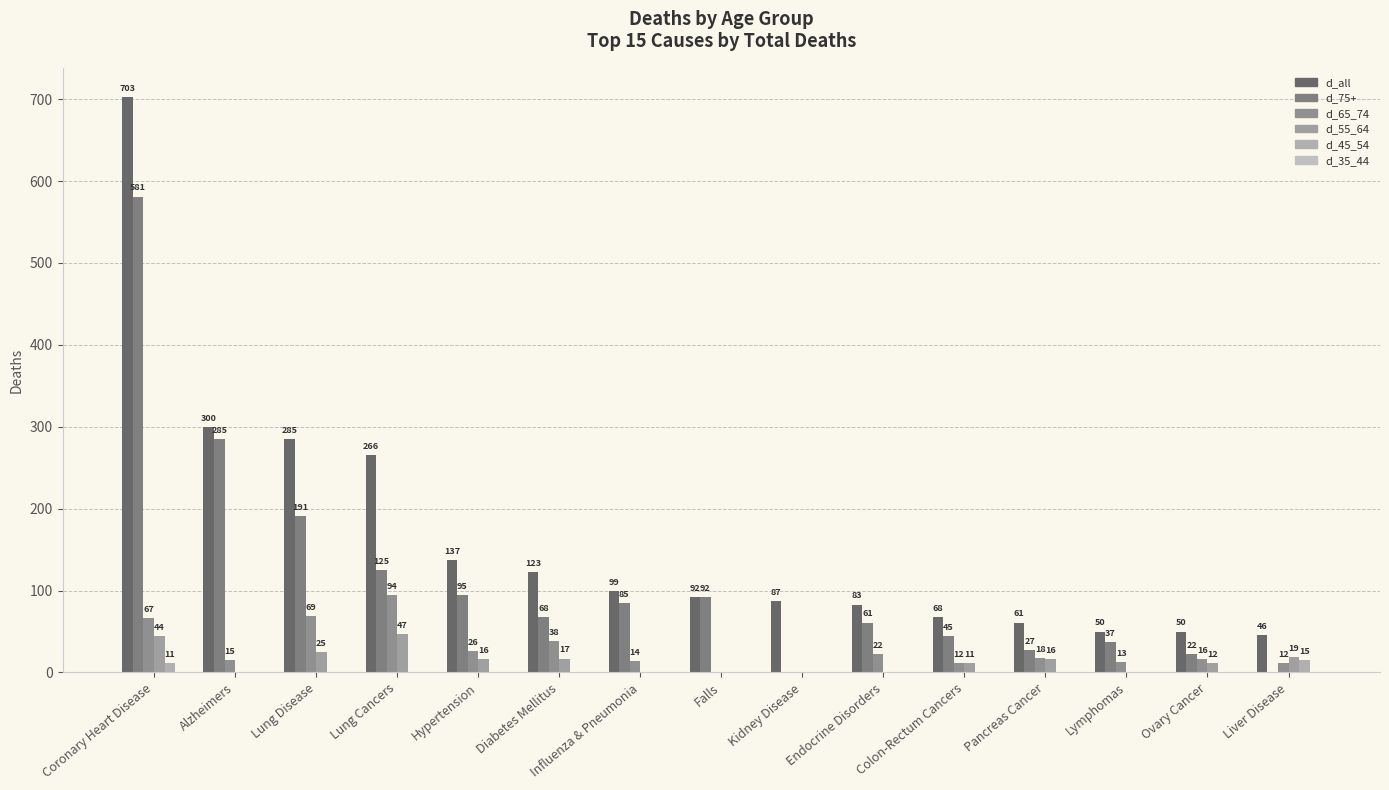

At which label does d_55_64 first exceed 12?

Coronary Heart Disease